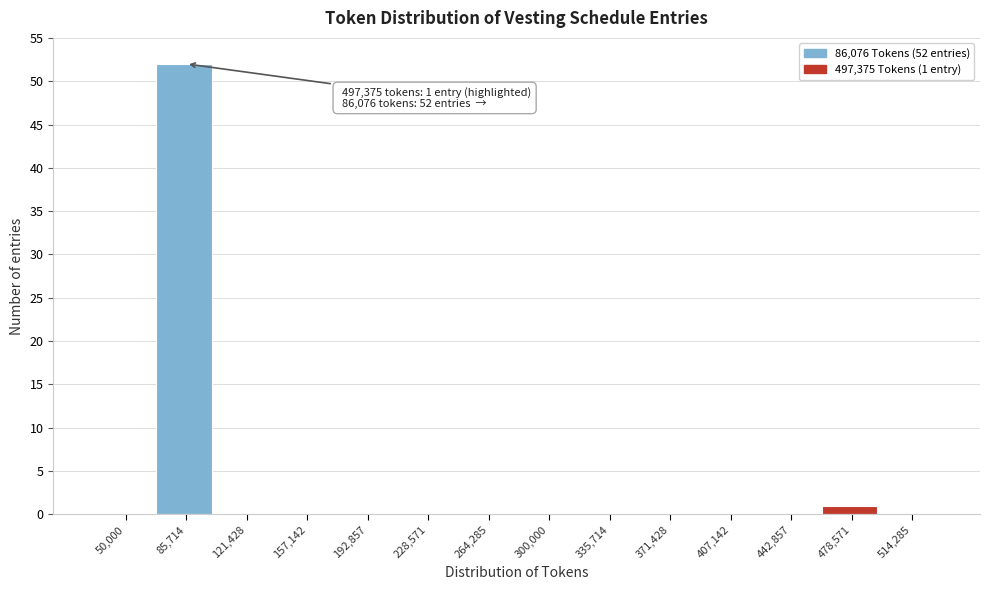

Reading right to left, extract all data points from this chart.

514,285=0	478,571=1	442,857=0	407,142=0	371,428=0	335,714=0	300,000=0	264,285=0	228,571=0	192,857=0	157,142=0	121,428=0	85,714=52	50,000=0